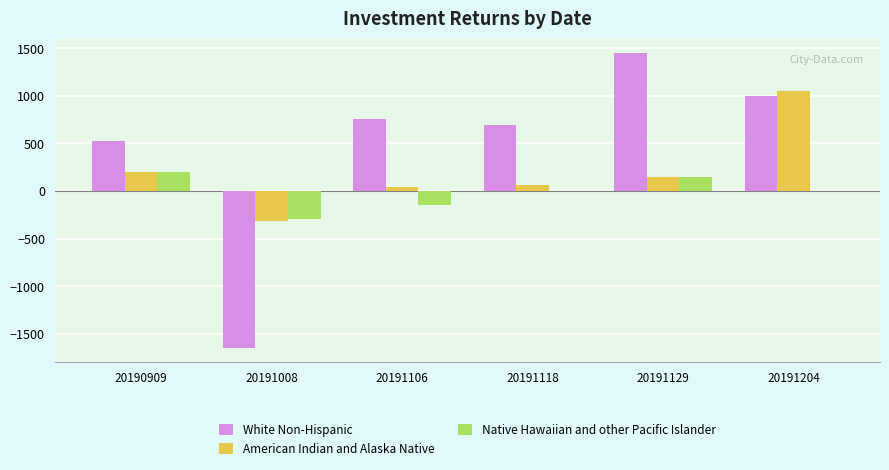

Is it true that White Non-Hispanic equals 587.7 at 20191204?

False